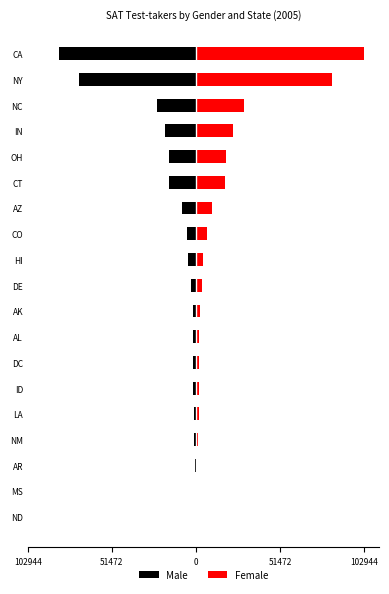

The value of Male at NC is -6561. True or false?

False